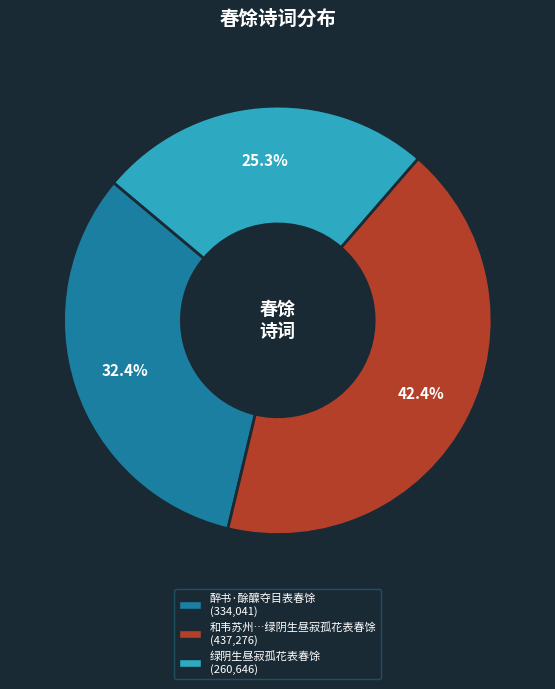

Does any single category account for the majority?

No